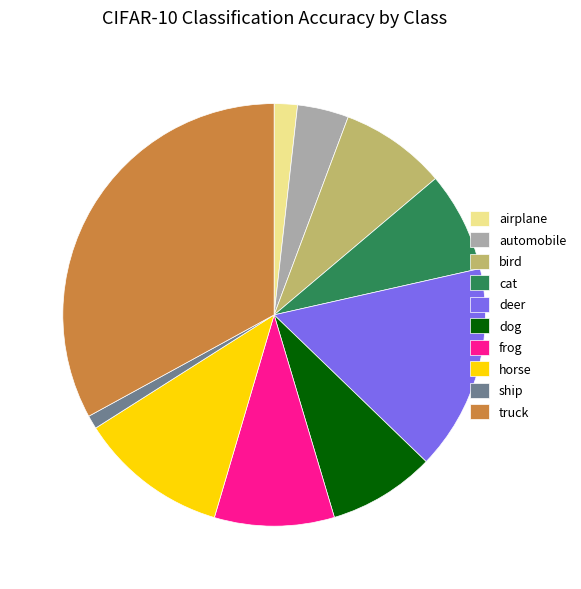

How many segments does this pie chart have?

10